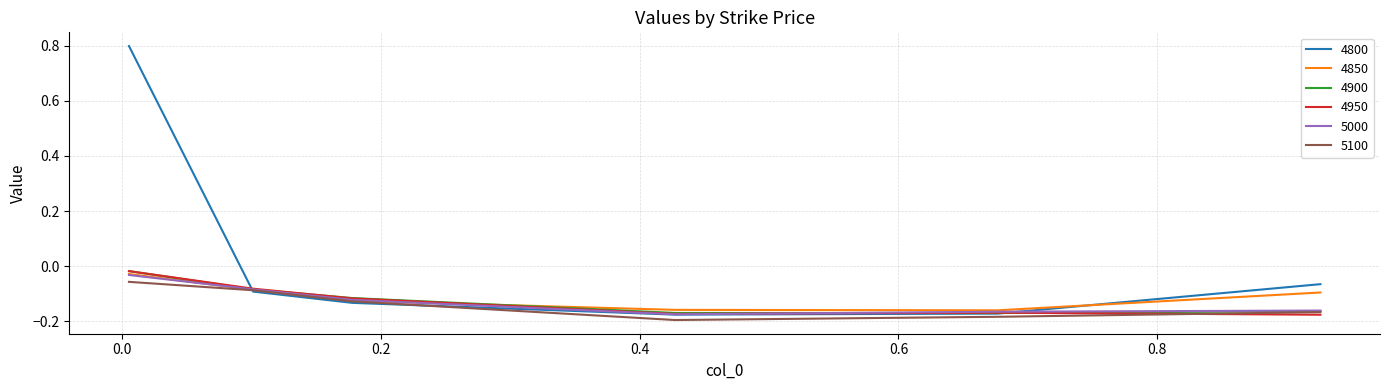

Which series has the largest total across all categories?

4800